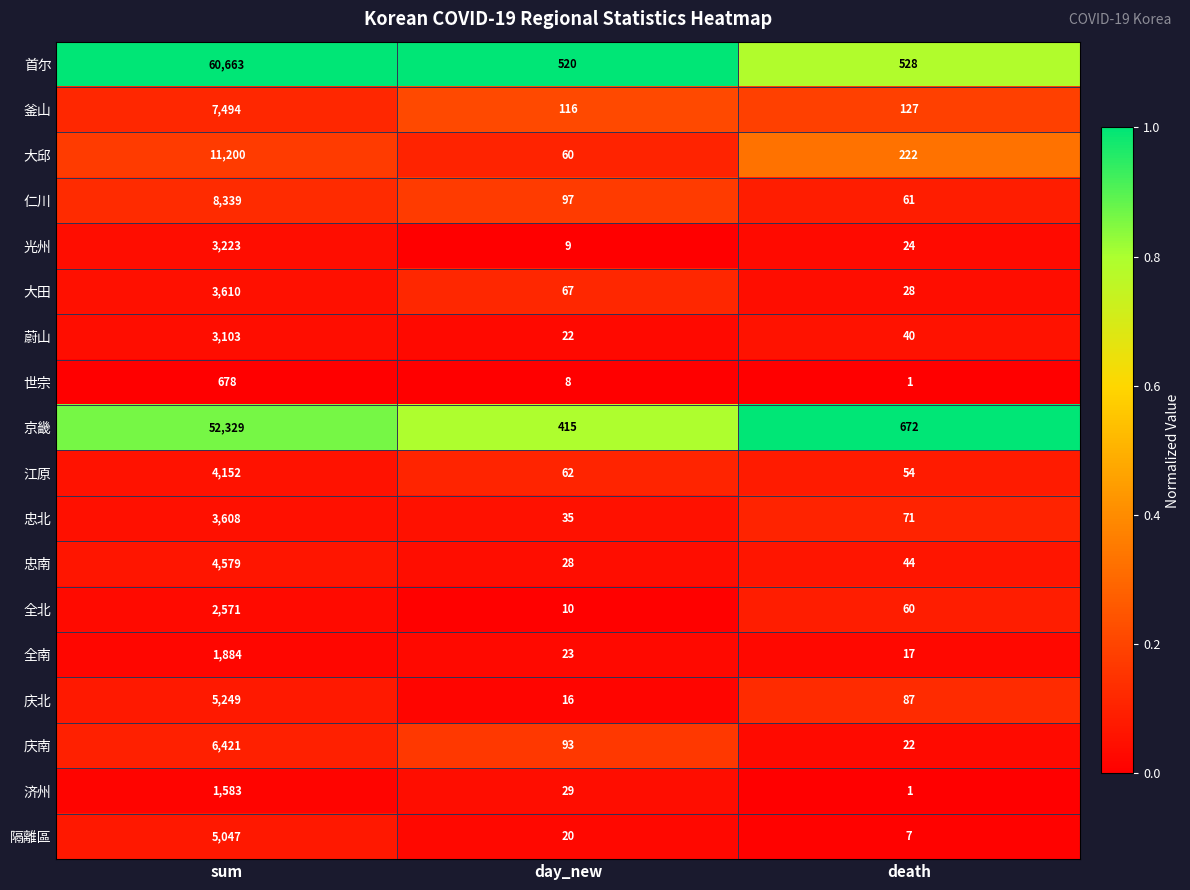

What is the difference between the maximum and second lowest values in the 釜山 series?

7367